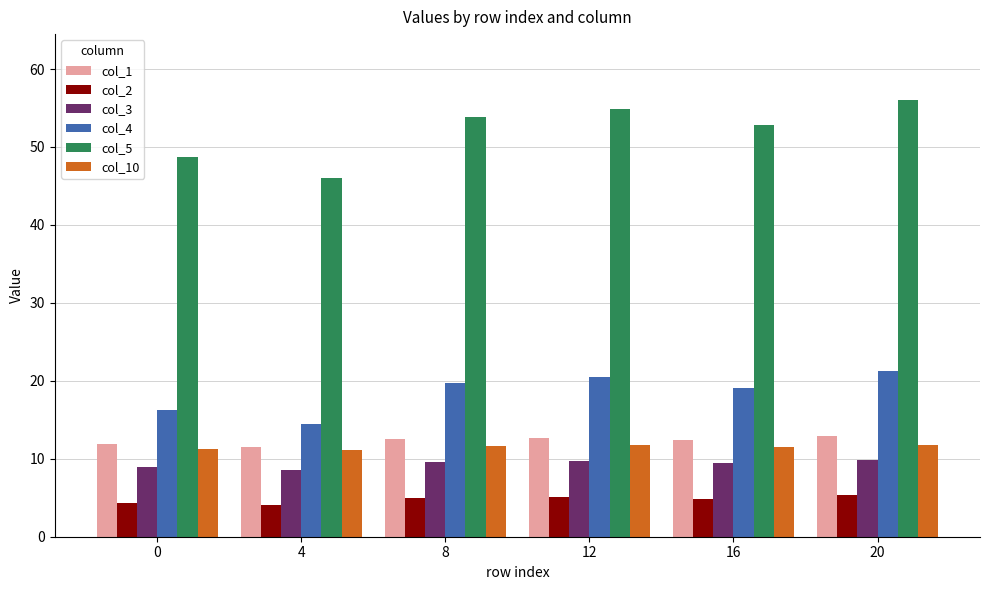

Which series has the largest total across all categories?

col_5